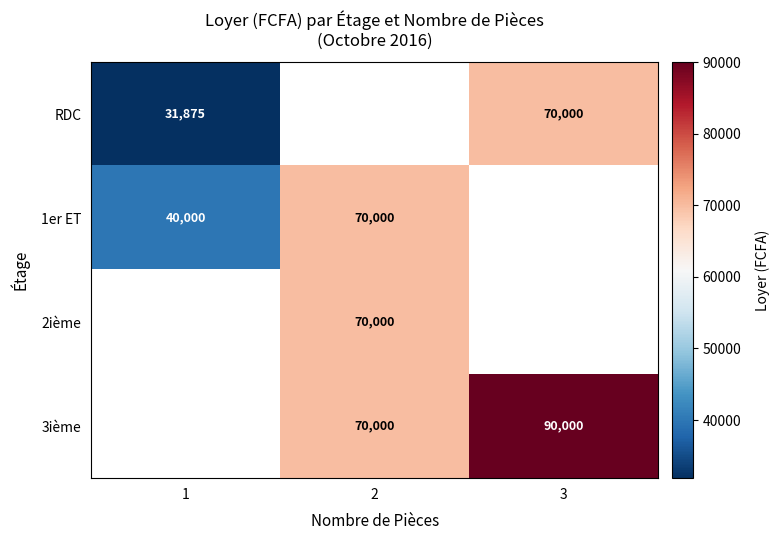

True or false: 1er ET has a value of 70000 at 2.

True